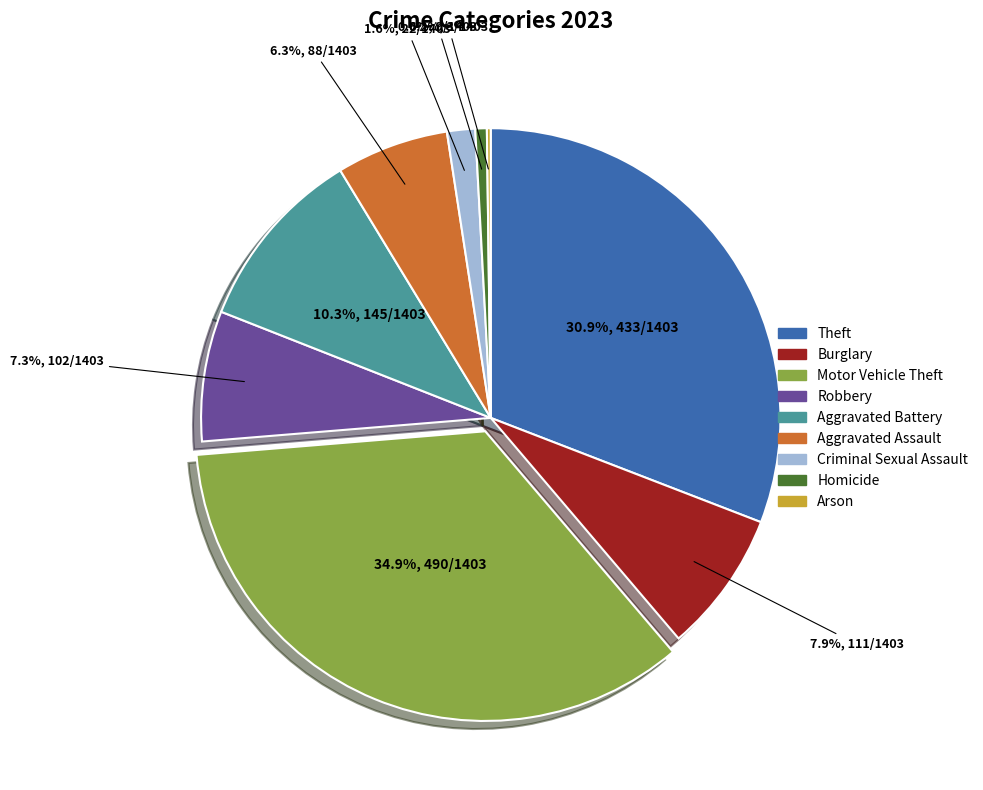

To the nearest percent, what is the combined percentage of Motor Vehicle Theft and Homicide?

36%